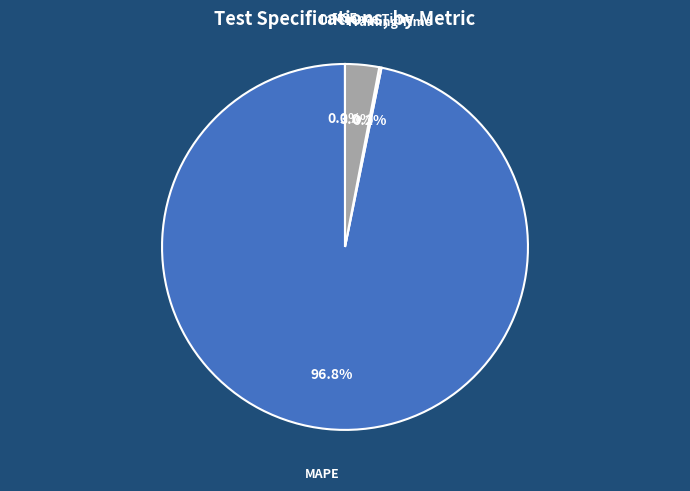

How many segments does this pie chart have?

4